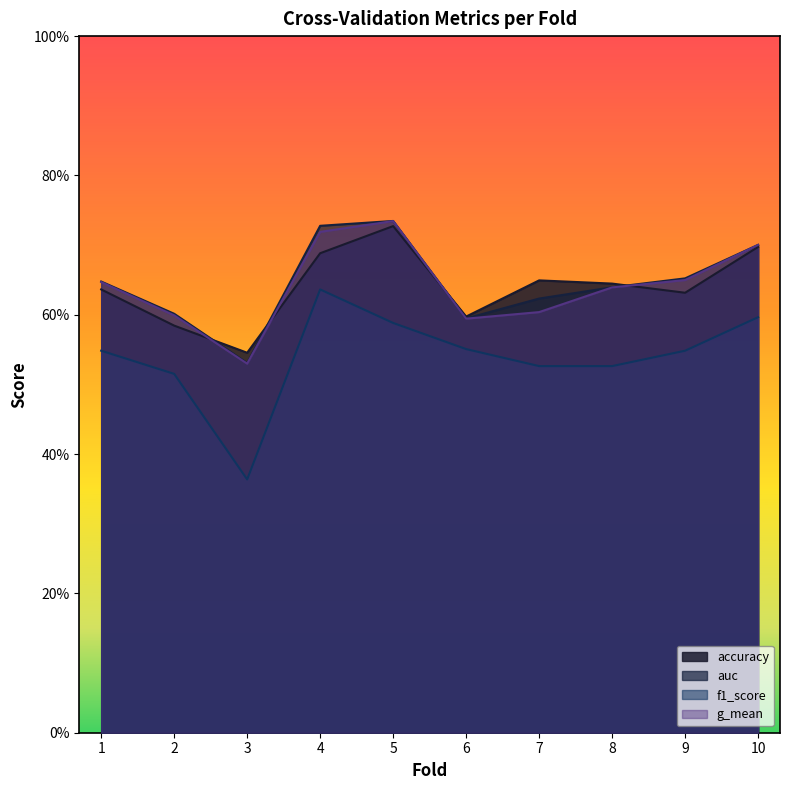

What is the lowest value of the accuracy series?

0.5